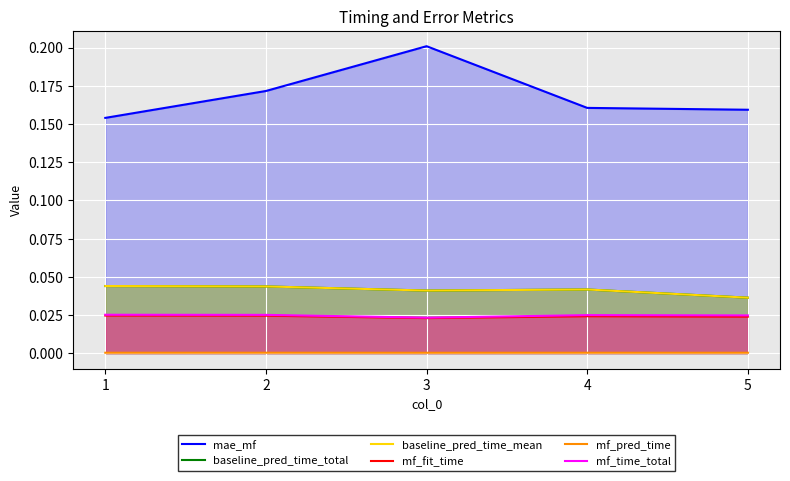

Rank the series by their maximum value, from highest to lowest.

mae_mf, baseline_pred_time_total, baseline_pred_time_mean, mf_time_total, mf_fit_time, mf_pred_time